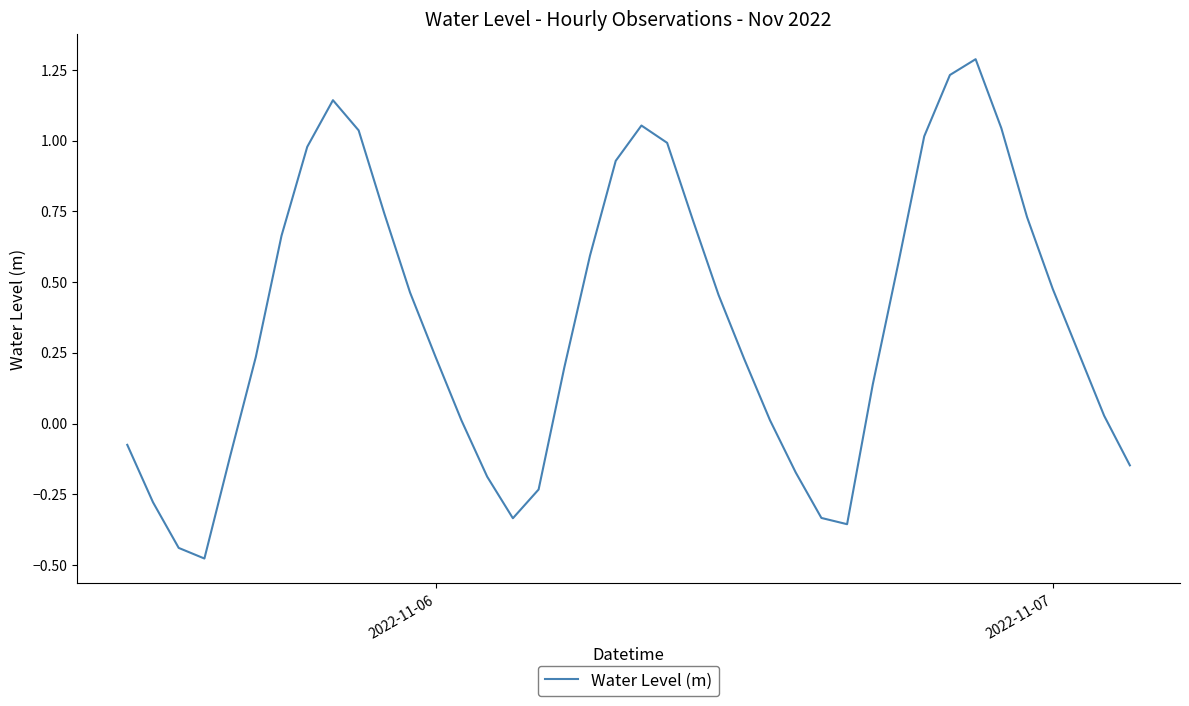

How many values are above zero?

28